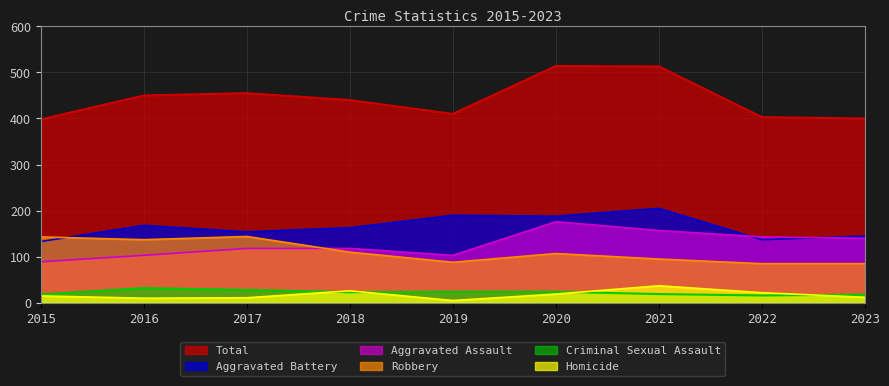

True or false: Criminal Sexual Assault and Total intersect in this chart.

False